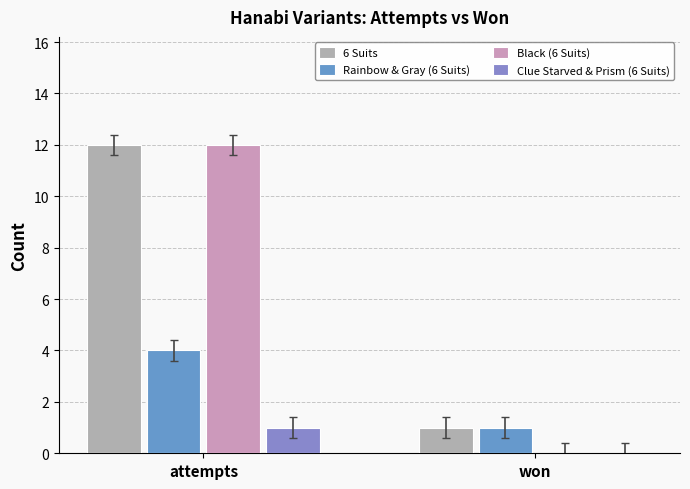

List the labels in order of 6 Suits value, smallest first.

won, attempts